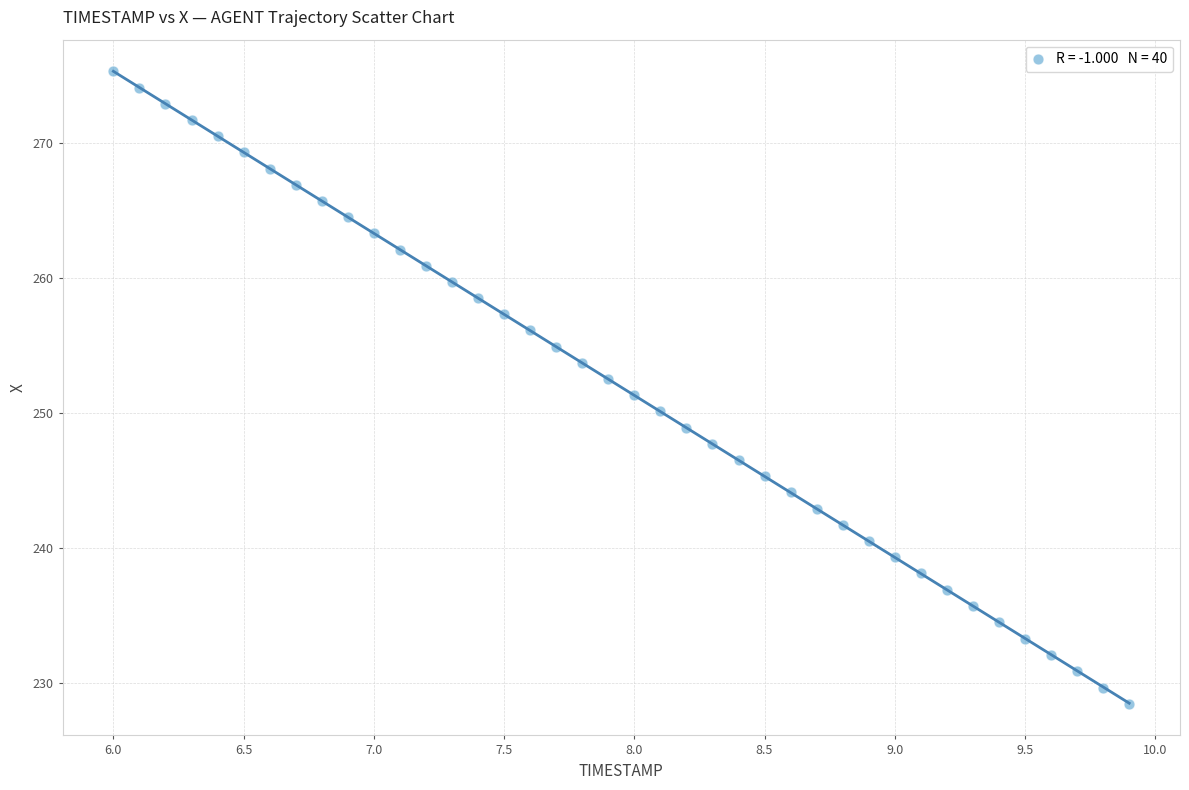

What is the range of X values (max minus min)?

3.9